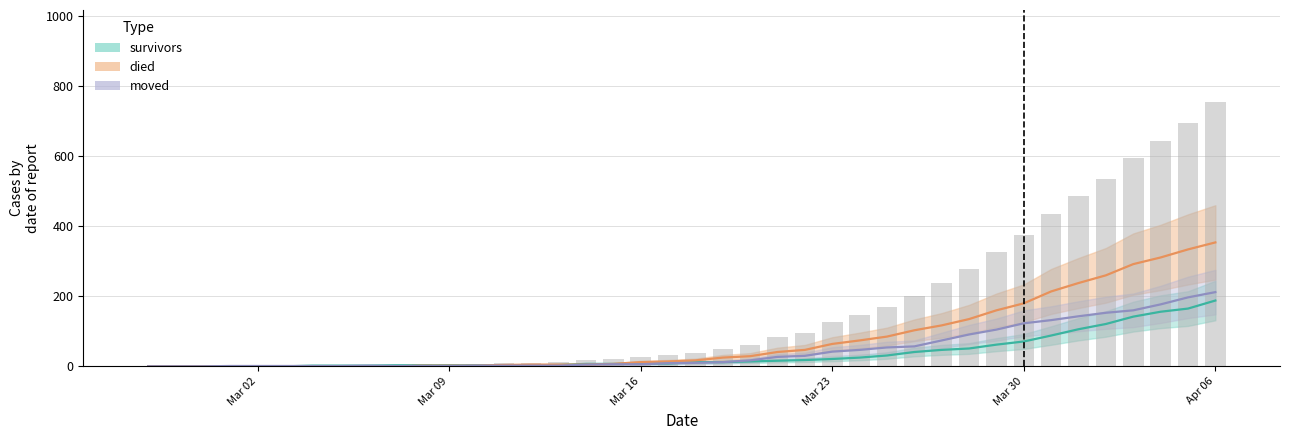

The died series shows 97 at 2020-04-02. True or false?

False